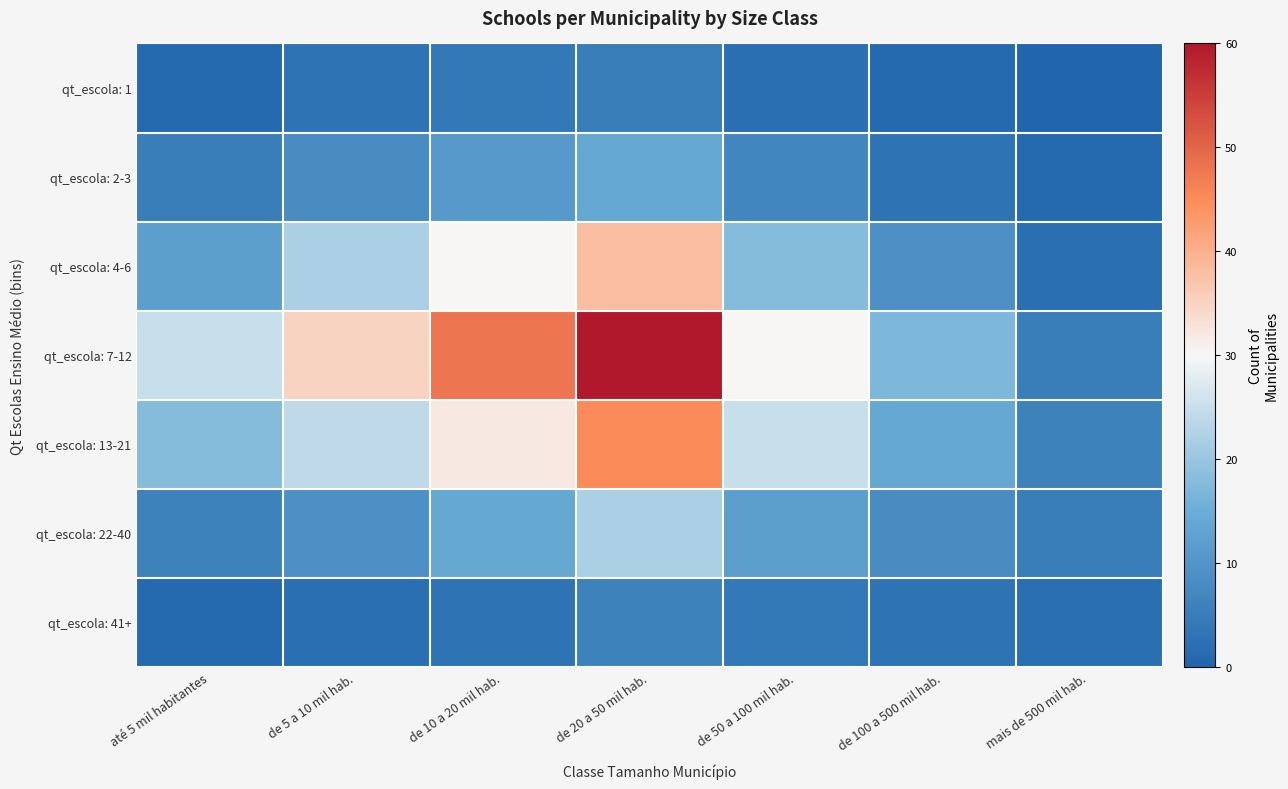

Which has a higher value, de 10 a 20 mil hab. or até 5 mil habitantes?

de 10 a 20 mil hab.